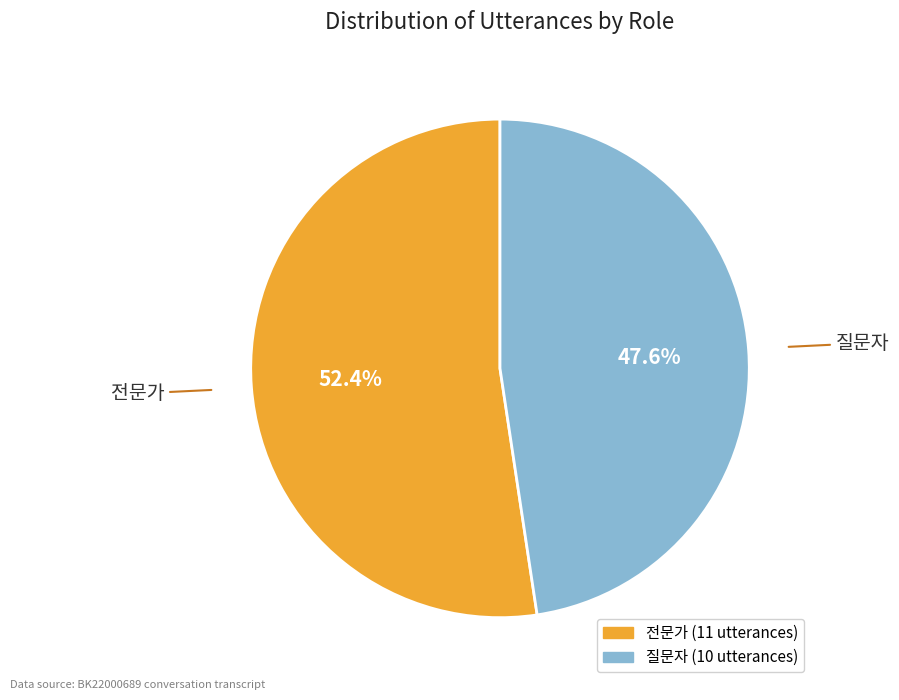

The 전문가 slice represents 52% of the pie. True or false?

True